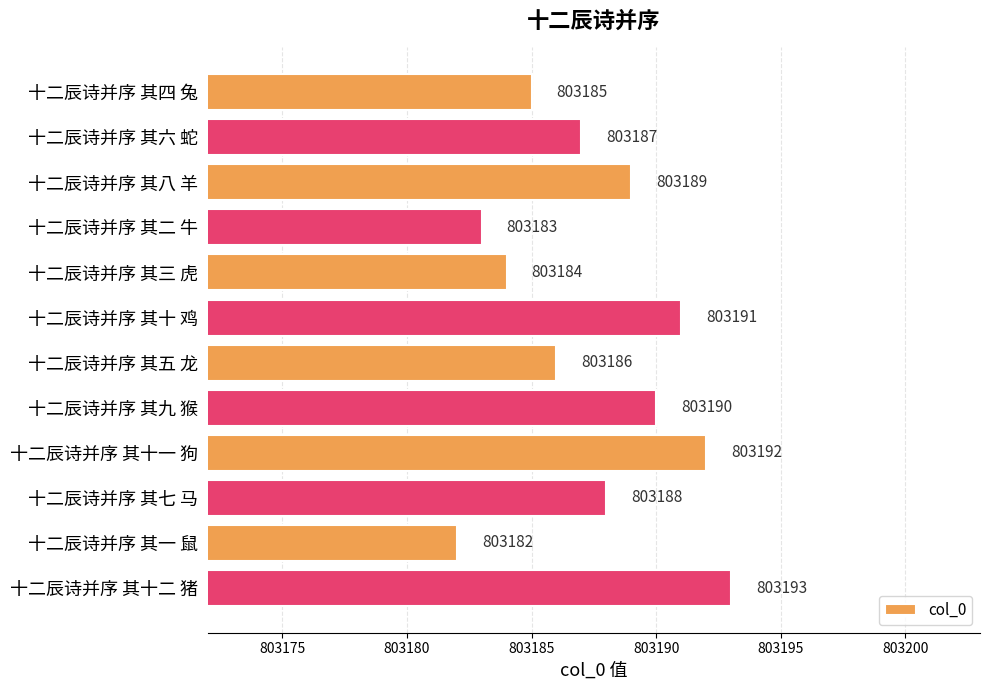

Are the bars grouped side by side (vs. stacked)?

No